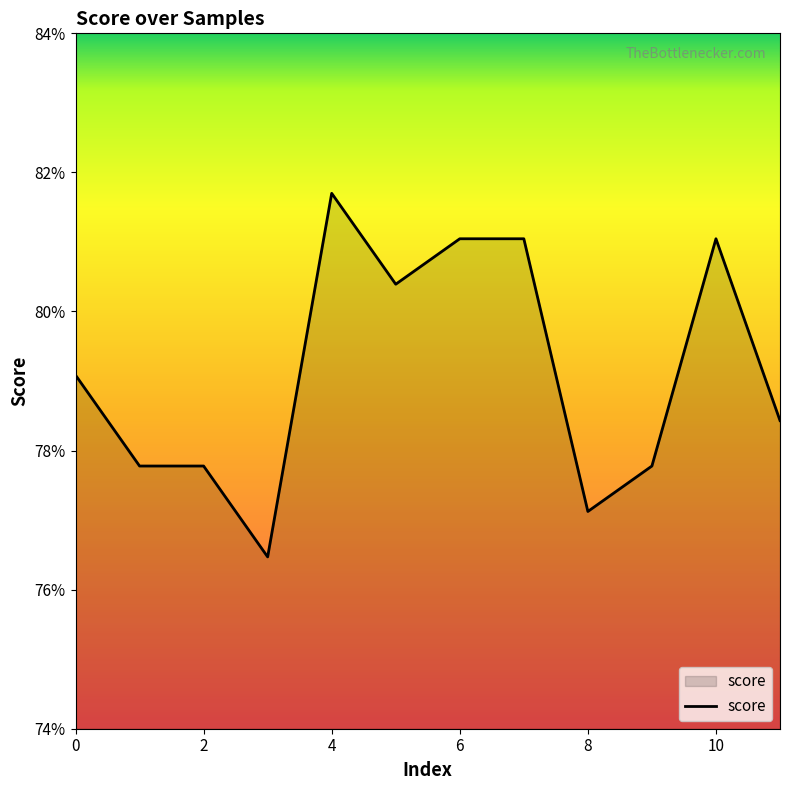

Does the chart display data point markers on the line(s)?

No